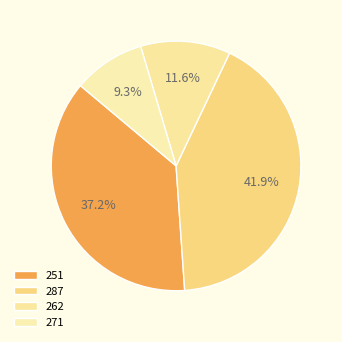

How many slices are in this pie chart?

4